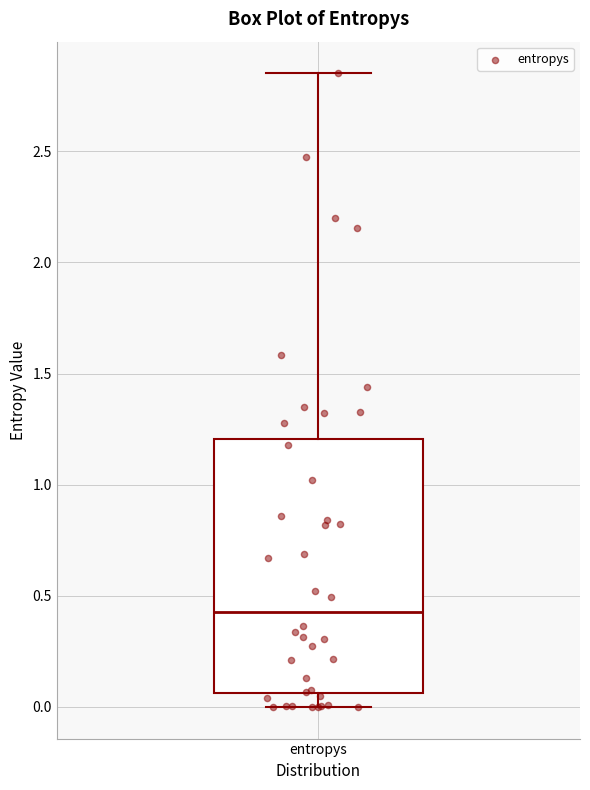

Read this box plot against the y-axis: the position of the median line, the range covered by the box, and the ends of both whiskers. The values are not printed on the chart, so give them approximately, as read against the axis.

median 0.45, box 0.05 to 1.20, whiskers 0.00 to 2.85